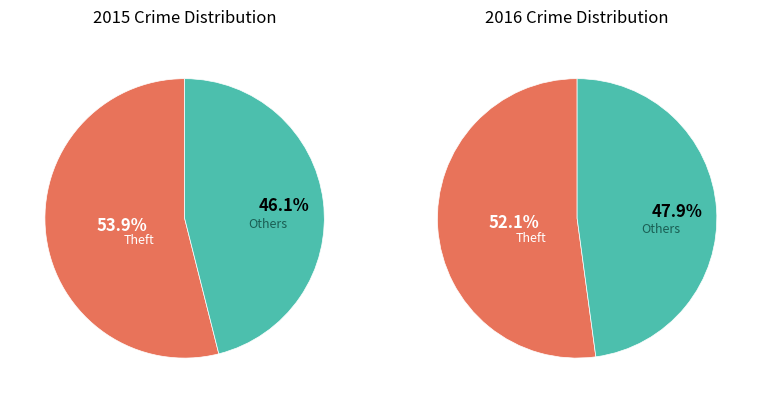

Is it true that Aggravated Battery is 16% of the pie?

False